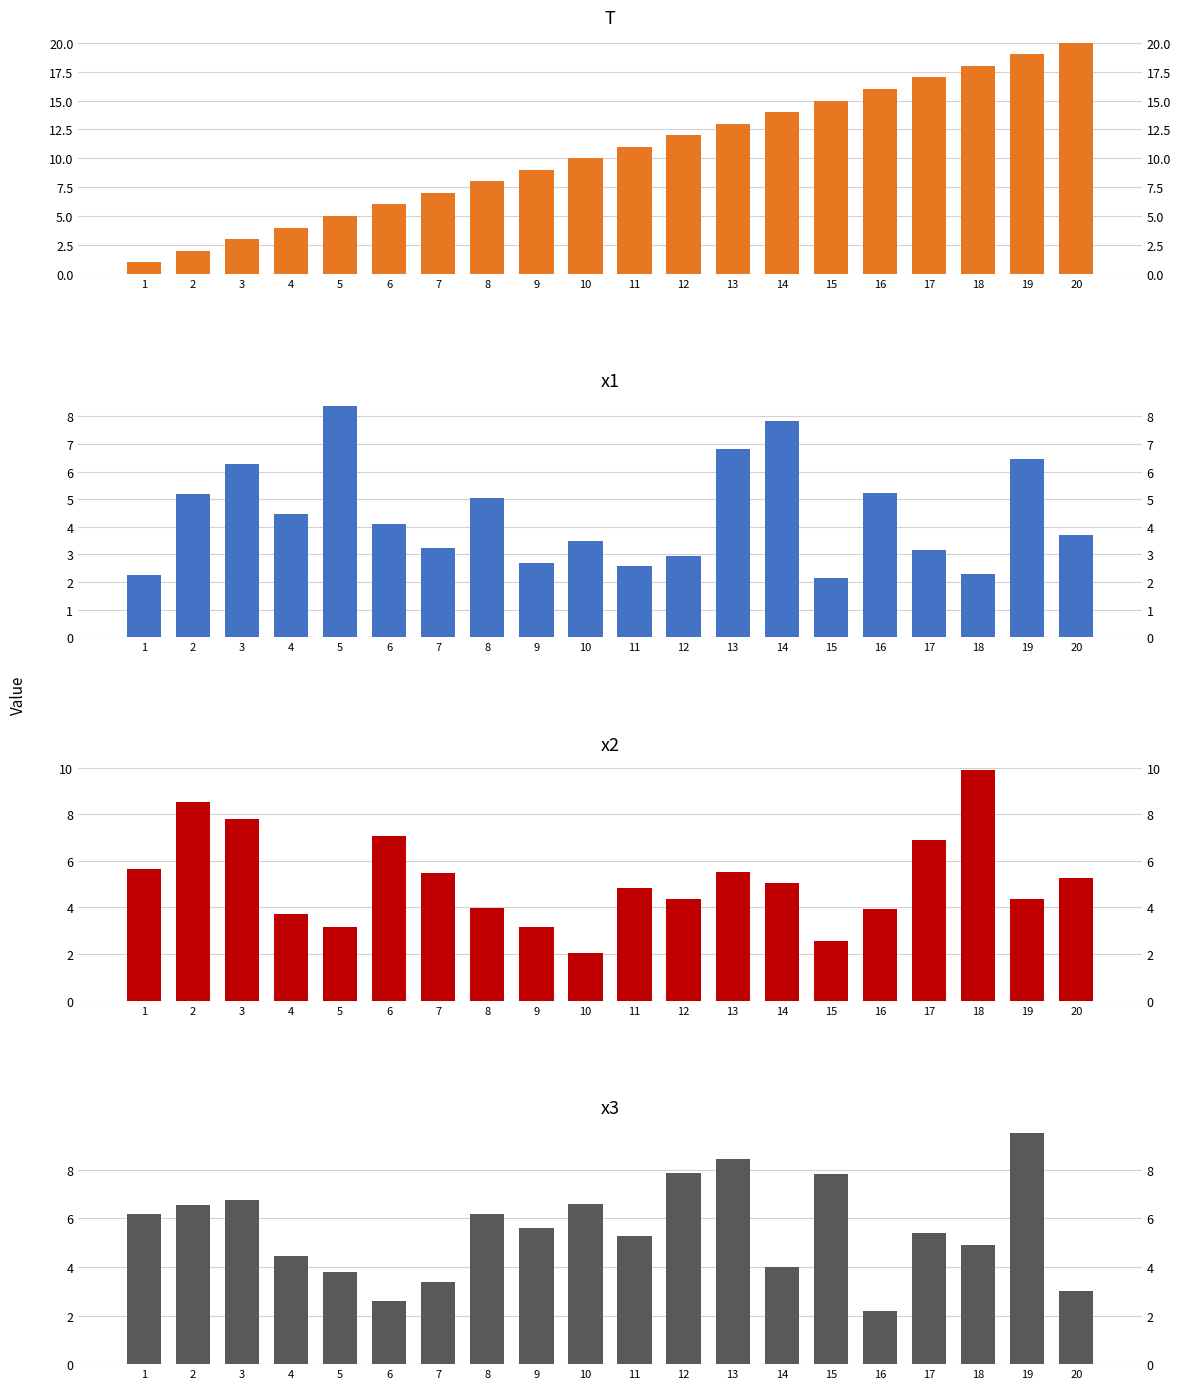

What is the sum of all x3 values?

110.6